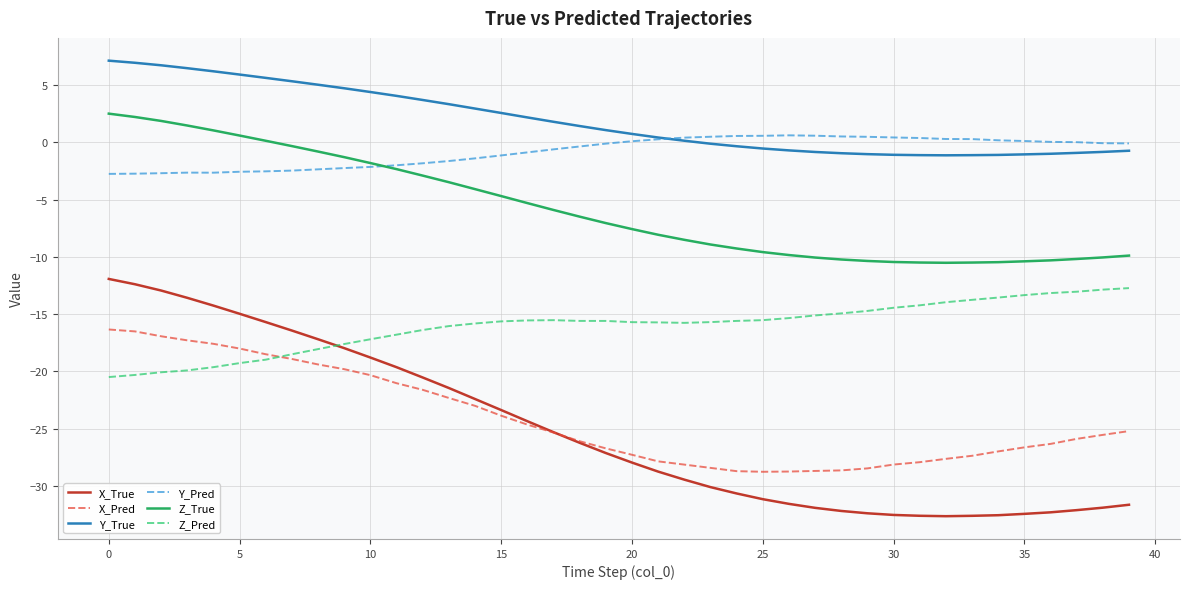

What is the difference between the maximum and minimum values in the Y_Pred series?

3.4